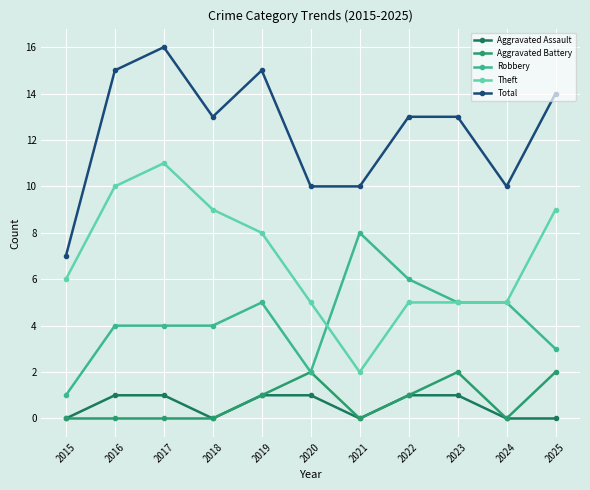

What is the value of the Aggravated Battery point at the 8th from the left?

1